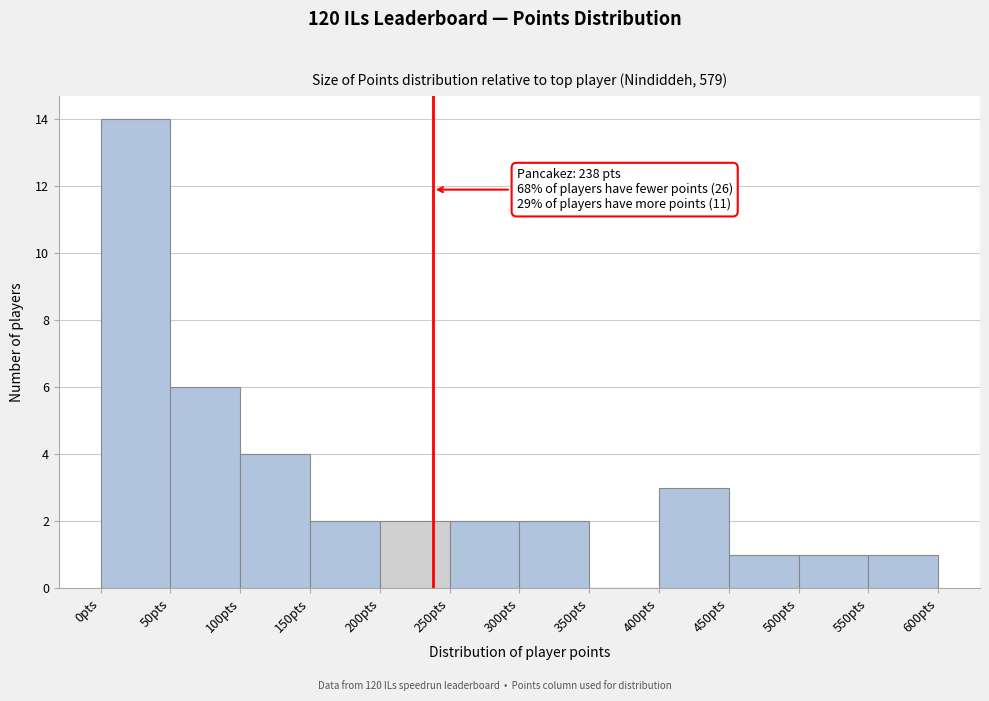

Which range on the x-axis has the tallest bar?

0 to 50